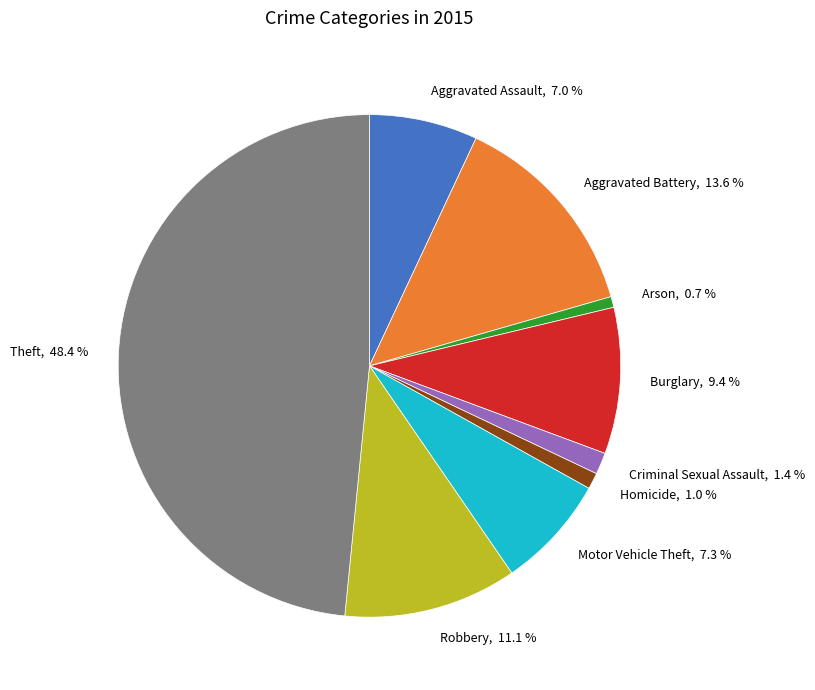

To the nearest percent, what percentage of the pie is Arson?

1%